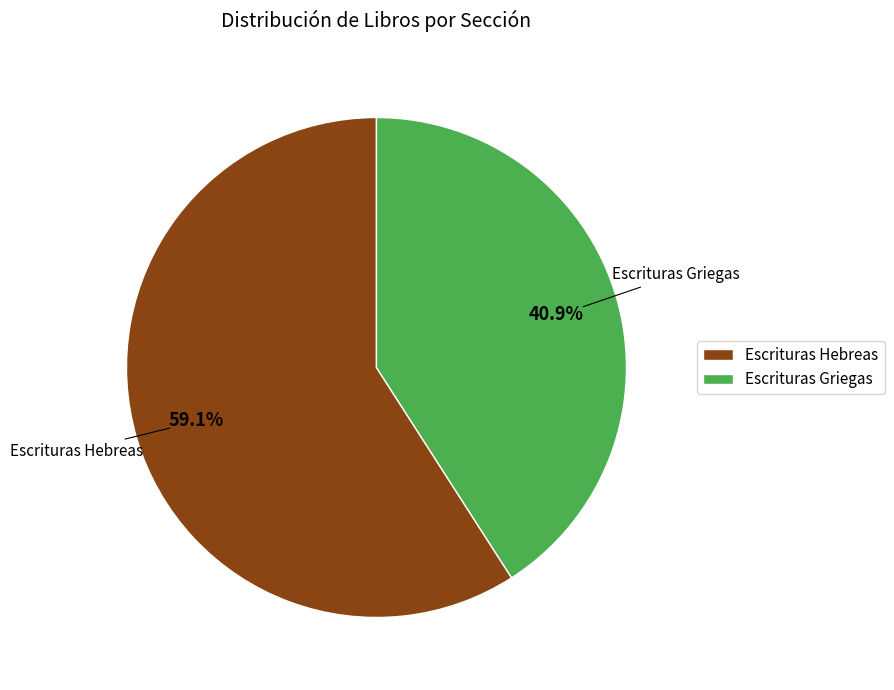

Is it true that Escrituras Hebreas is 52% of the pie?

False